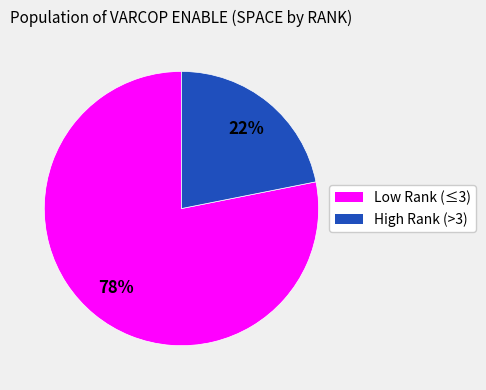

Is there a majority slice in this chart?

Yes